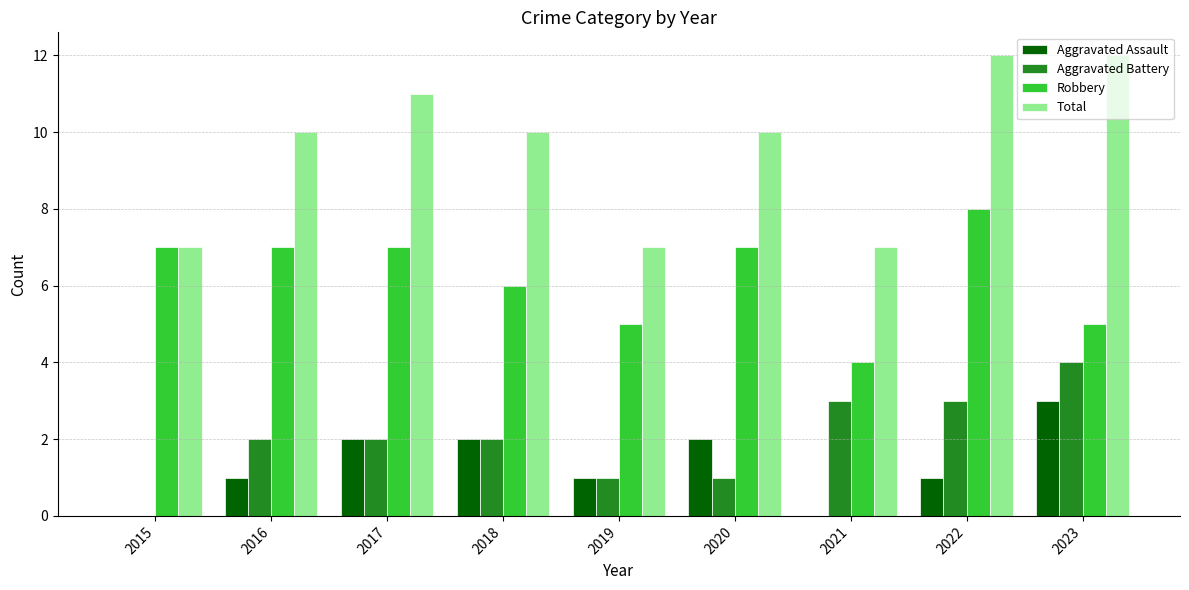

Which series changed the most between 2015 and 2023?

Total